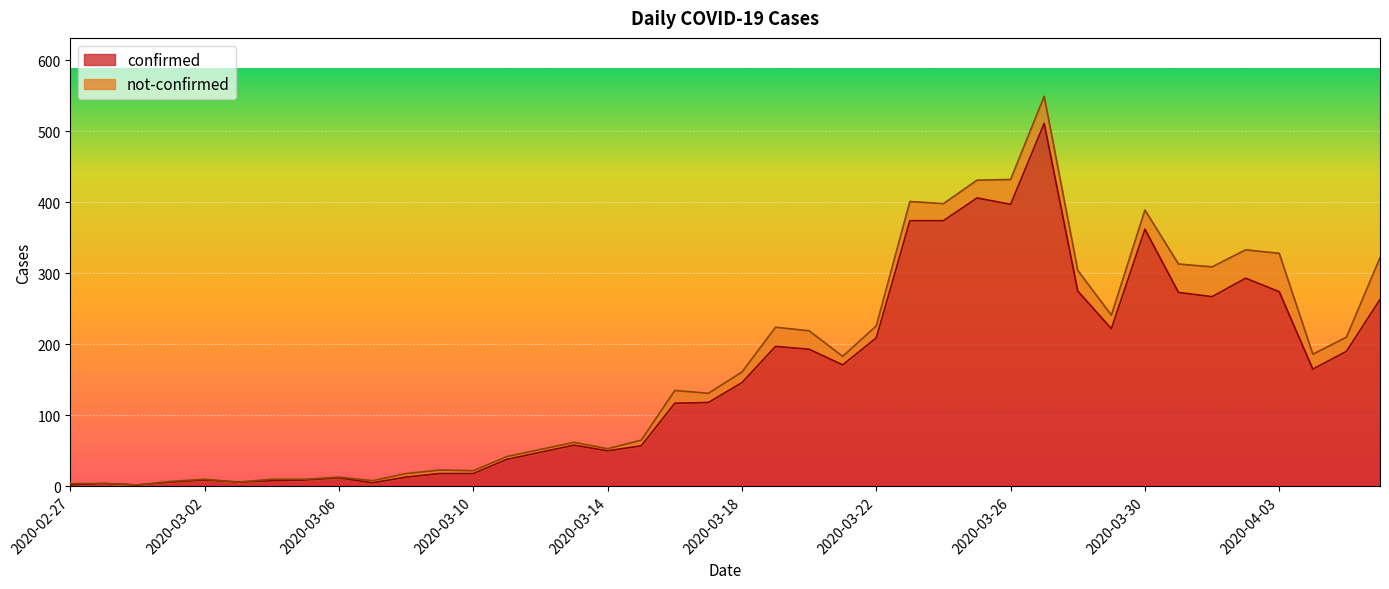

How many interior local peaks (higher than both neighbors) does the data have?

9